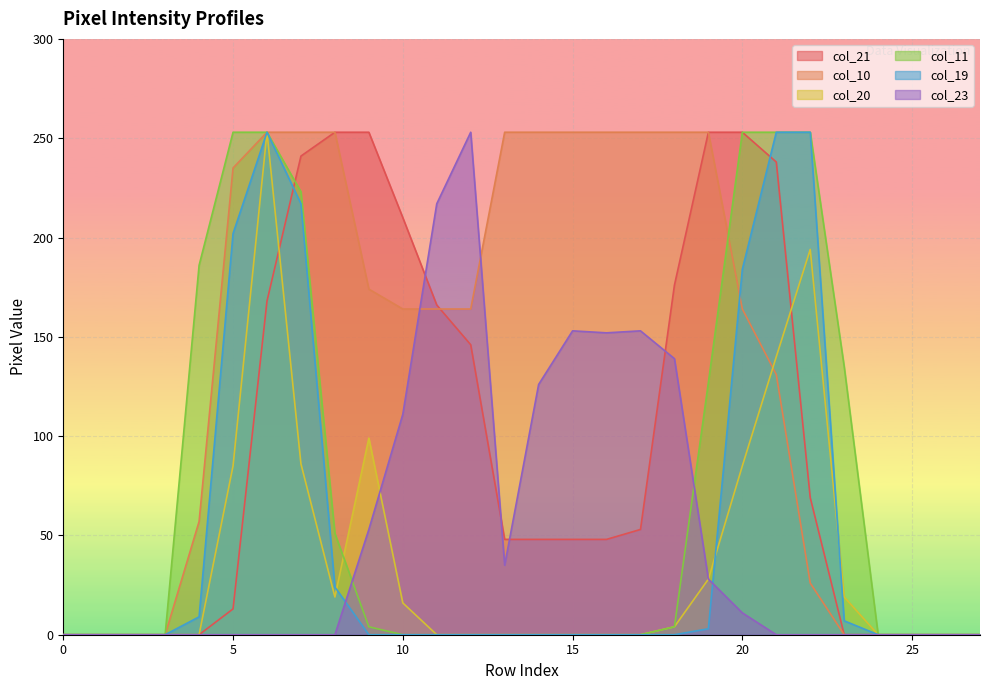

What is the total value across all series at 8?

600